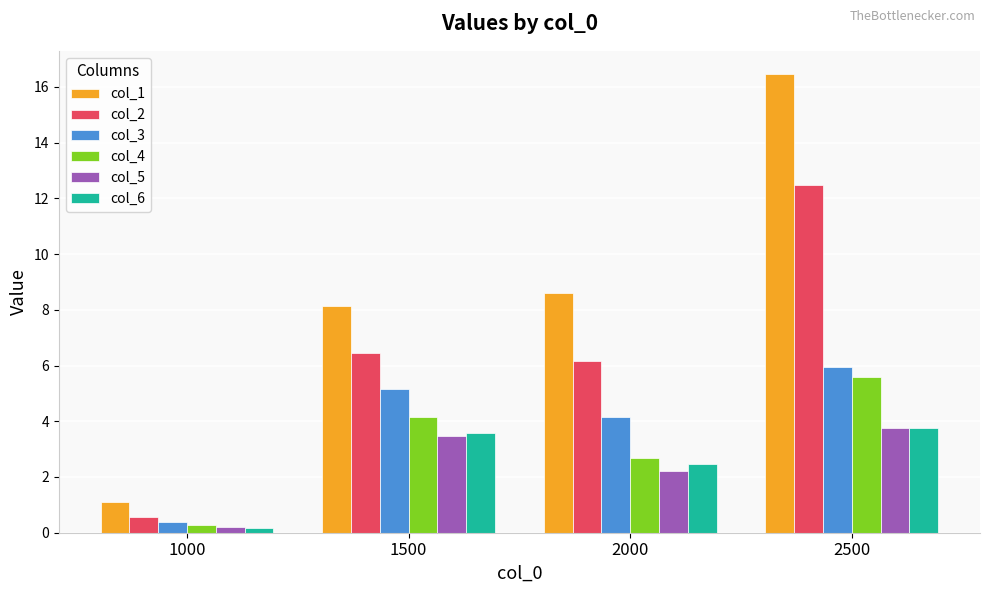

The value of col_6 at 1500 is 2.0. True or false?

False